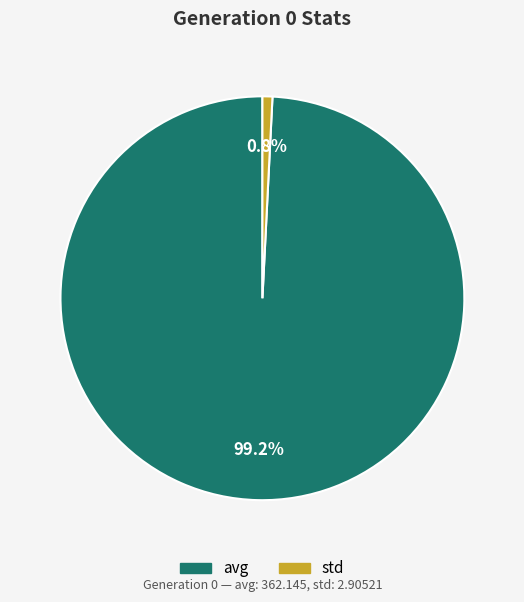

To the nearest percent, what portion does std represent?

1%